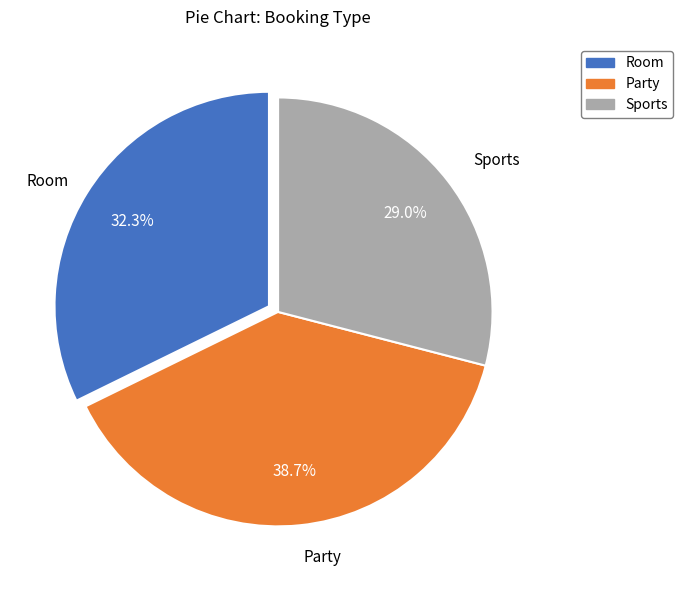

Rank the categories by value from lowest to highest.

Sports, Room, Party